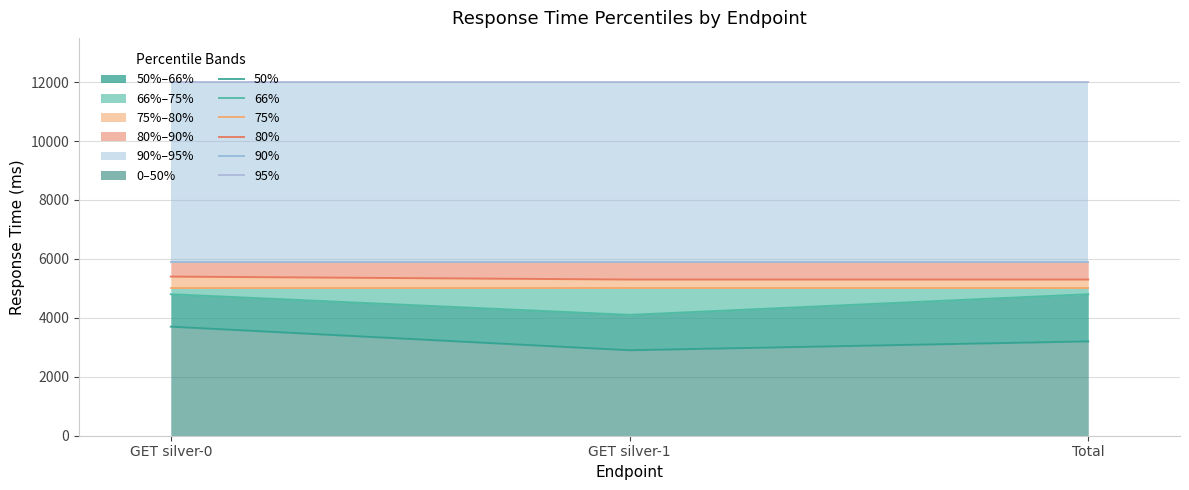

The value of 75% at GET silver-1 is 5000. True or false?

True